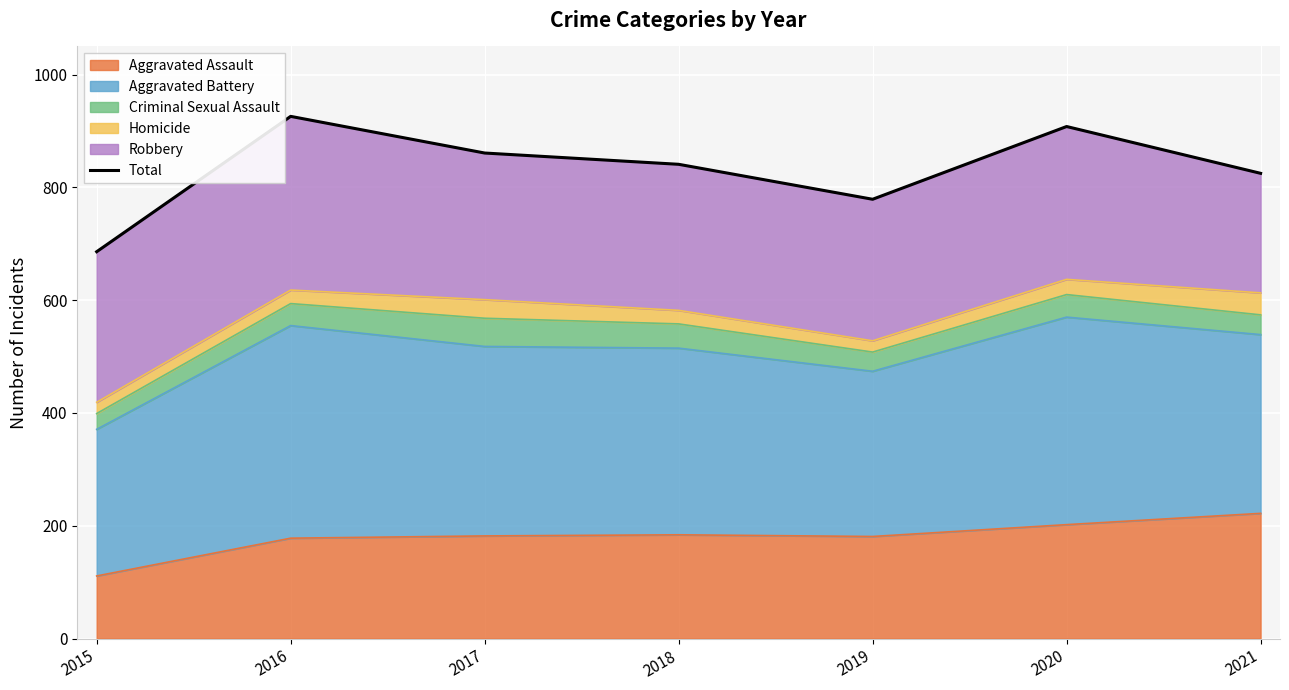

What is the value of the 4th point from the left?

841